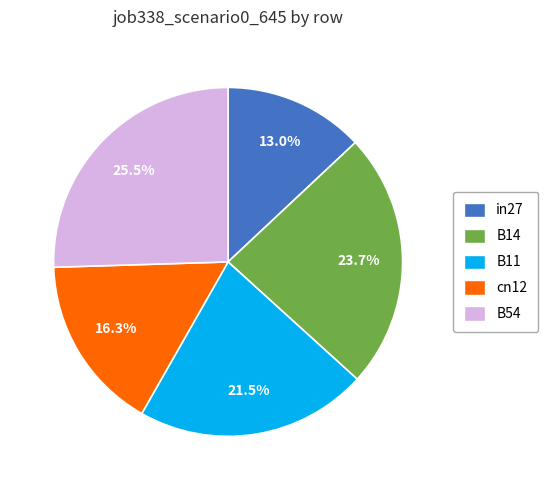

How much of the chart is everything except cn12?

83.7%